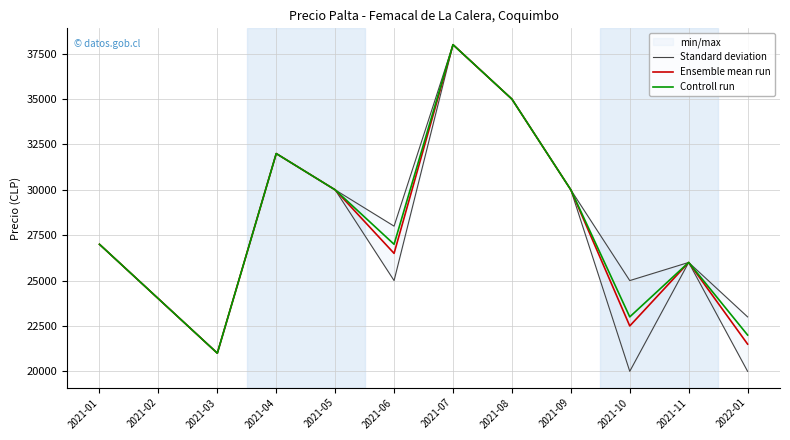

Where is the first local minimum for Standard deviation?

2021-03